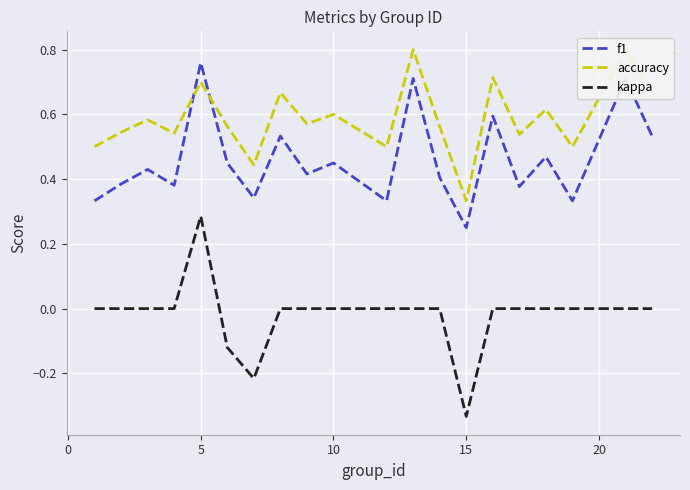

True or false: f1 and kappa intersect in this chart.

False